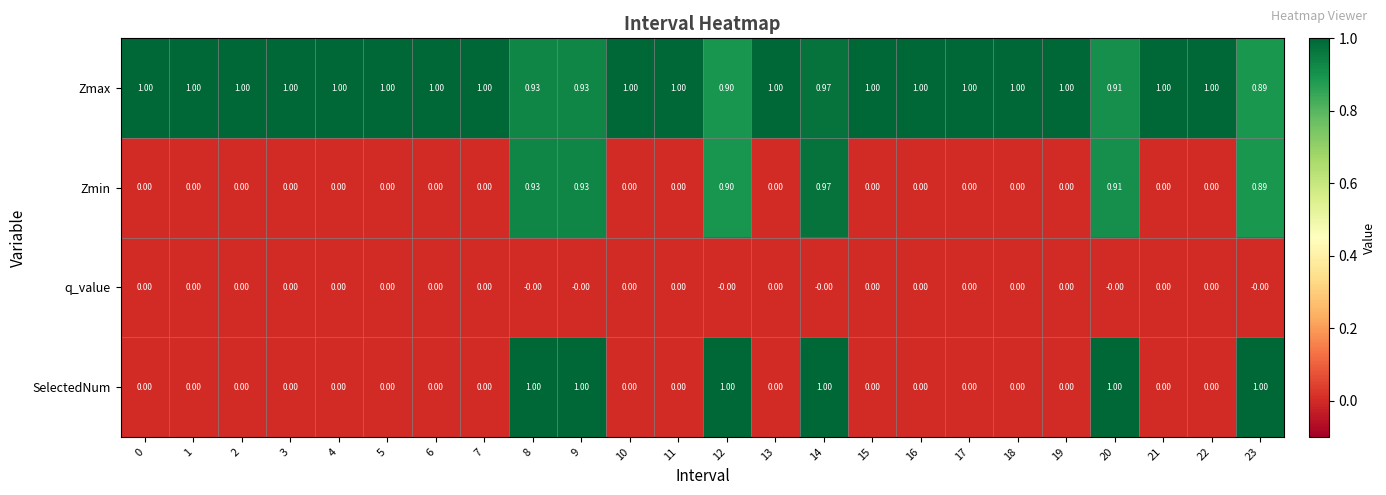

Between 11 and 23, which series saw the biggest shift?

SelectedNum